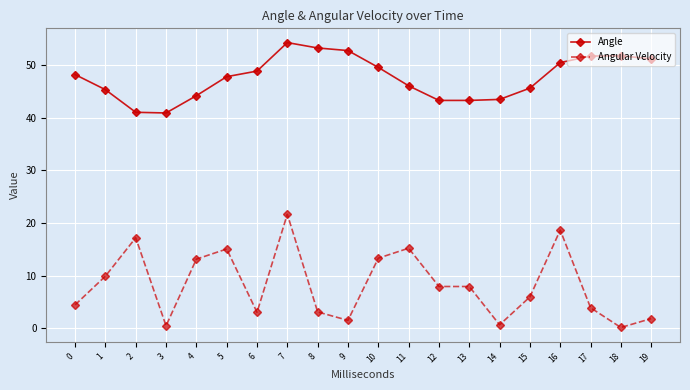

At which label does Angular Velocity first exceed 7?

1